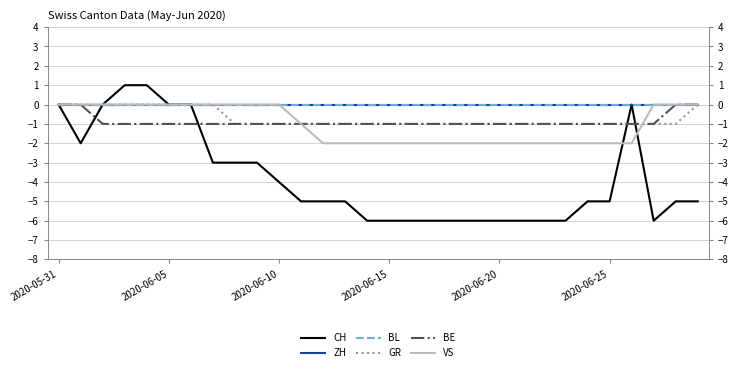

List the labels in order of ZH value, largest first.

2020-05-31, 2020-06-05, 2020-06-10, 2020-06-15, 2020-06-20, 2020-06-25, 6, 7, 8, 9, 10, 11, 12, 13, 14, 15, 16, 17, 18, 19, 20, 21, 22, 23, 24, 25, 26, 27, 28, 29